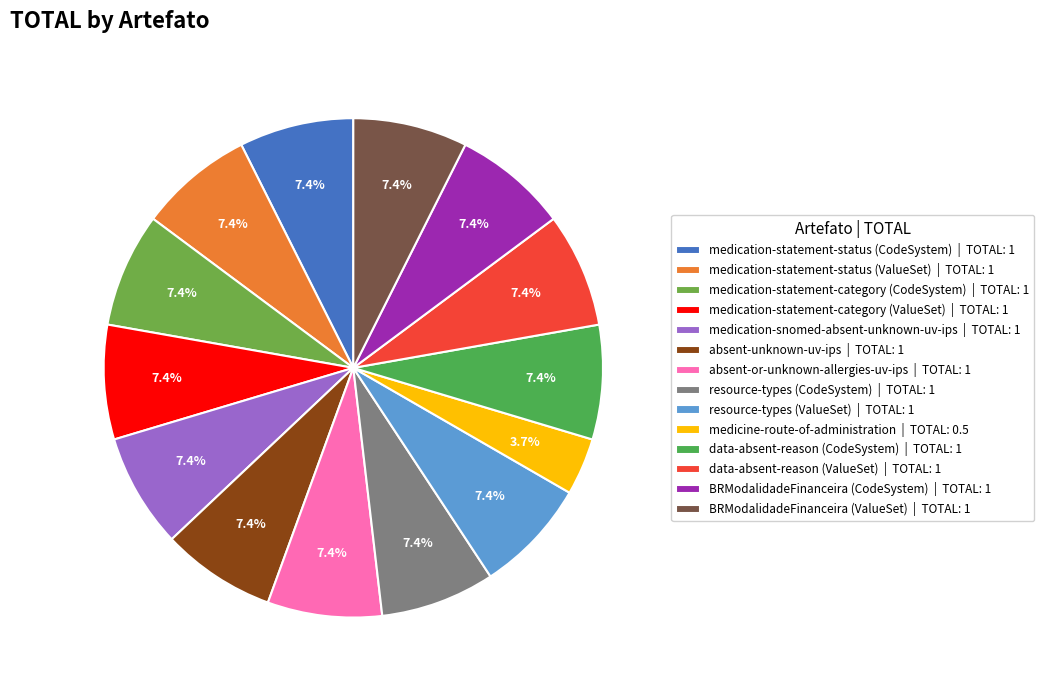

Approximately how many times larger is the value at medication-snomed-absent-unknown-uv-ips compared to resource-types (CodeSystem)?

1.0